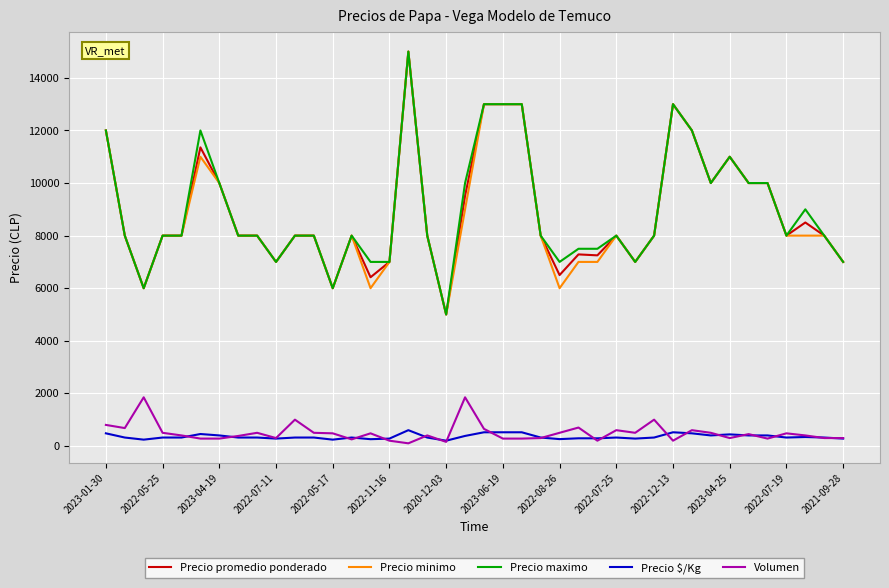

True or false: Precio promedio ponderado and Precio $/Kg intersect in this chart.

False